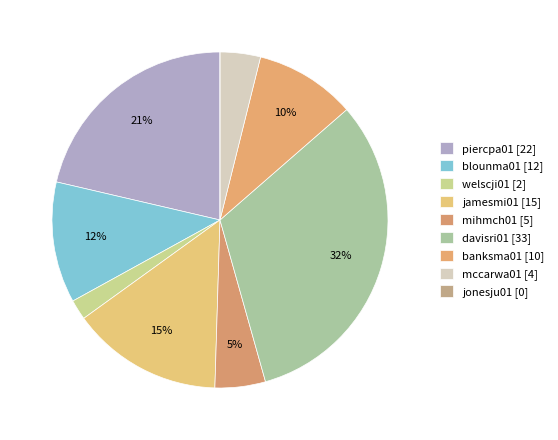

To the nearest percent, what percentage of the pie is jamesmi01?

15%